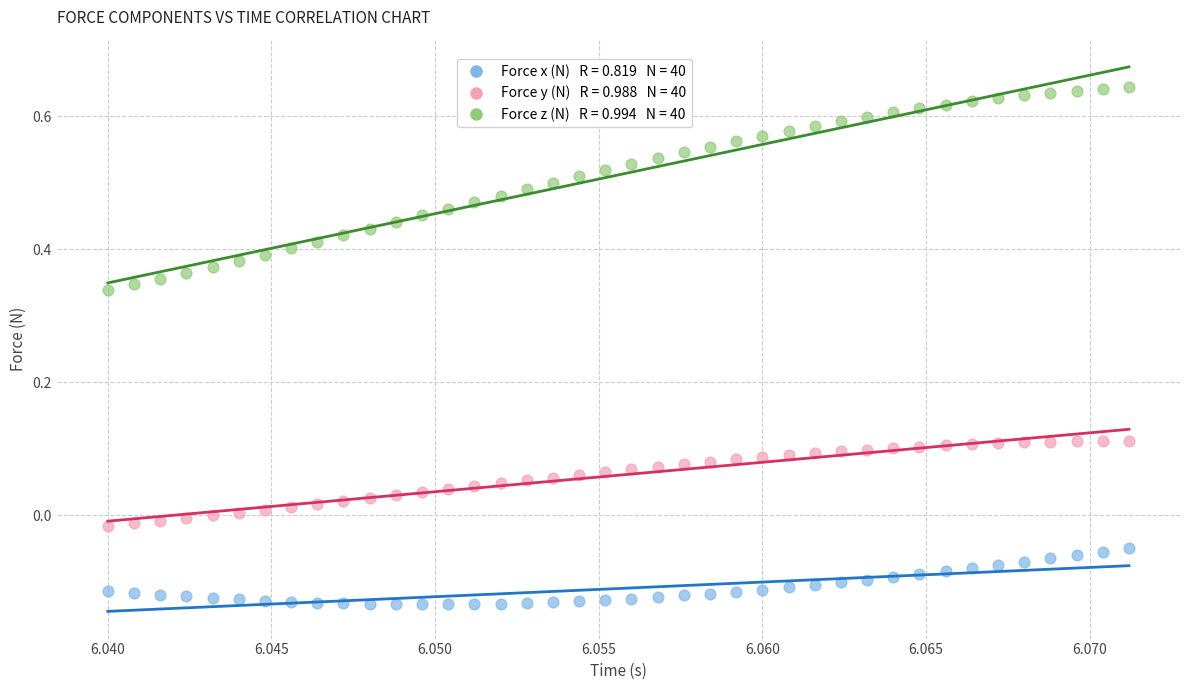

Across all data points, what is the range of Y values (max minus min)?

0.8